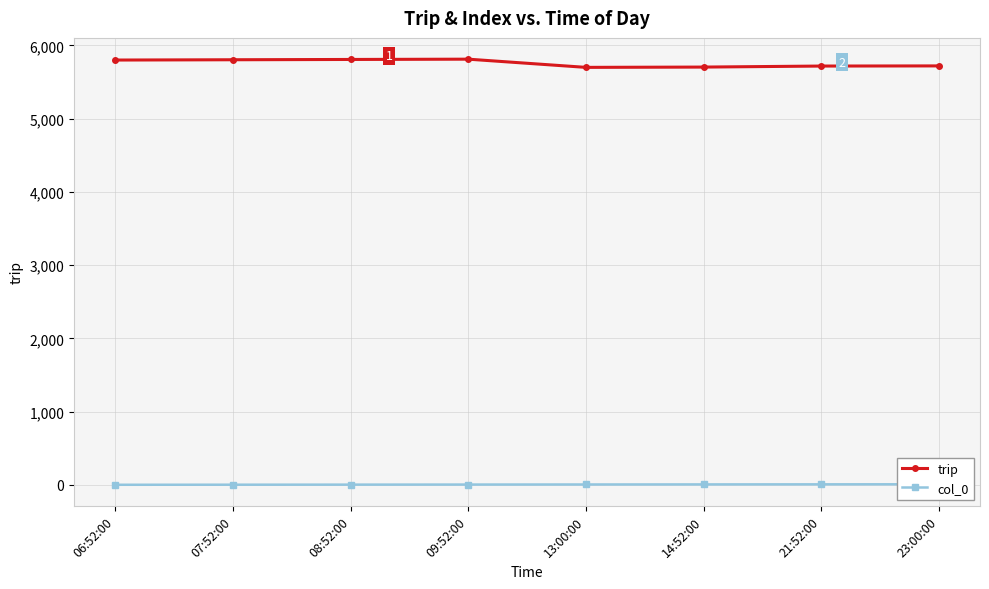

True or false: col_0 and trip intersect in this chart.

False